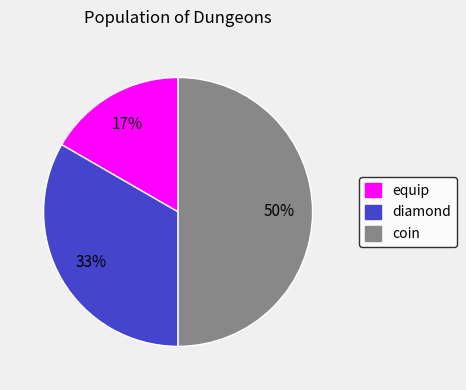

To the nearest percent, what percentage of the pie is equip?

17%